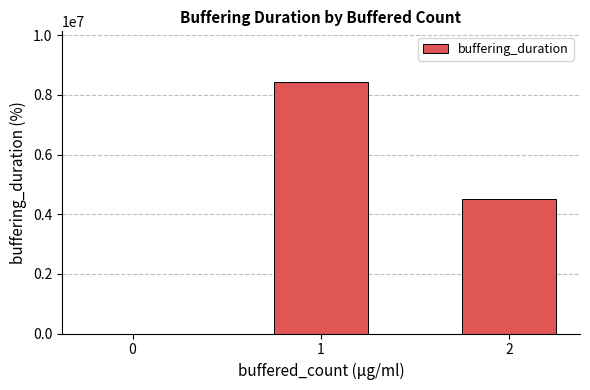

The value at 0 is 0. True or false?

True